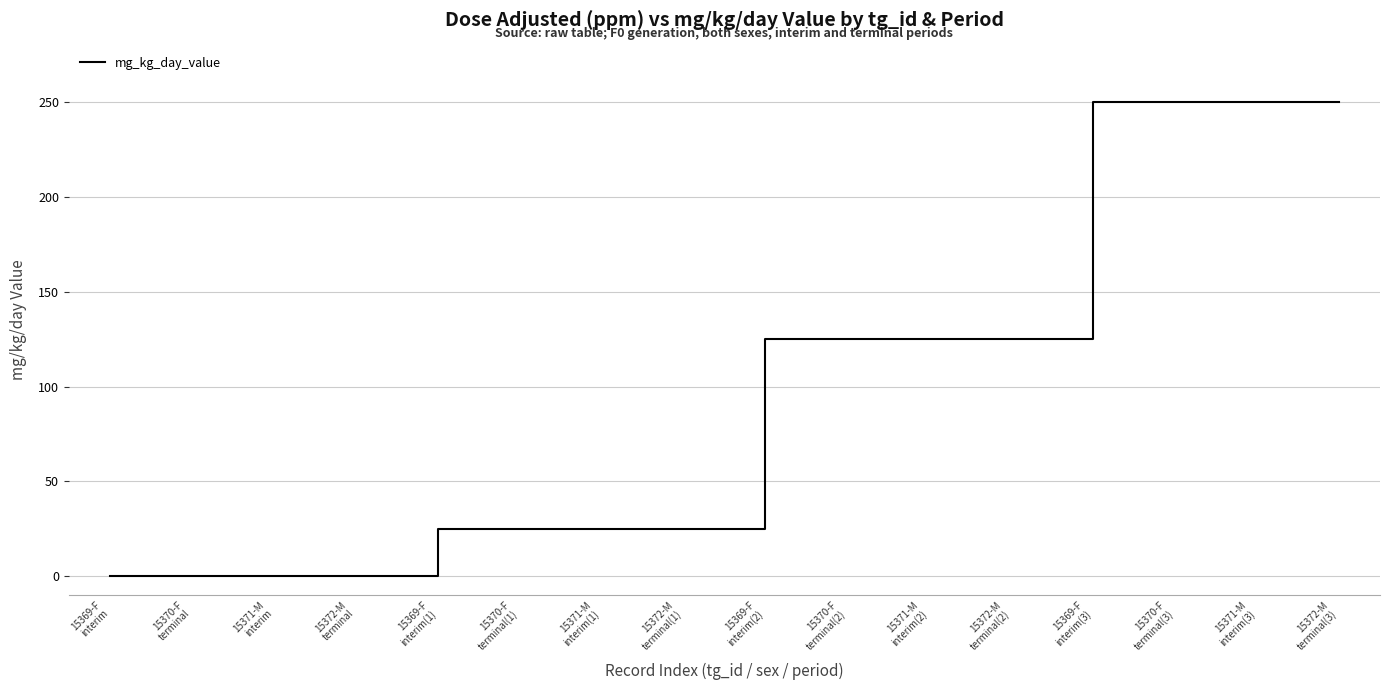

What is the change in value from 15370-F
terminal(1) to 15370-F
terminal(3)?

+225